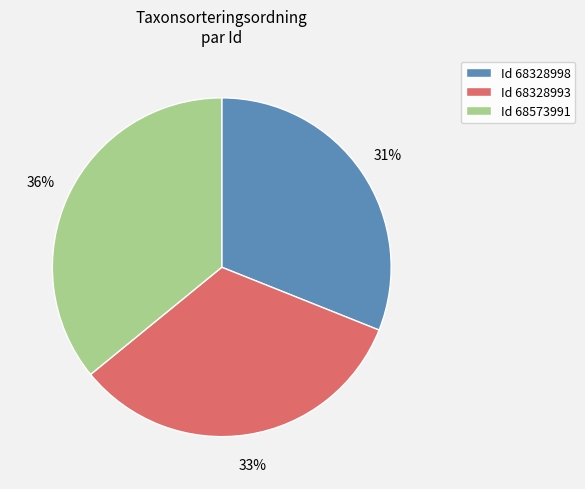

To the nearest percent, what portion does Id 68573991 represent?

36%